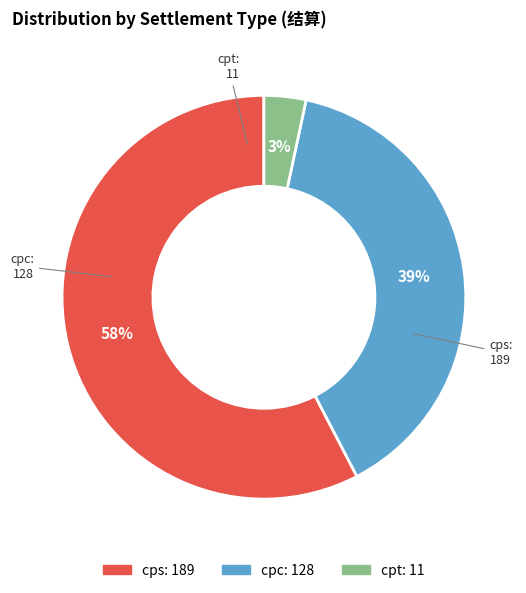

Is the sum of cps and cpc greater than half?

Yes